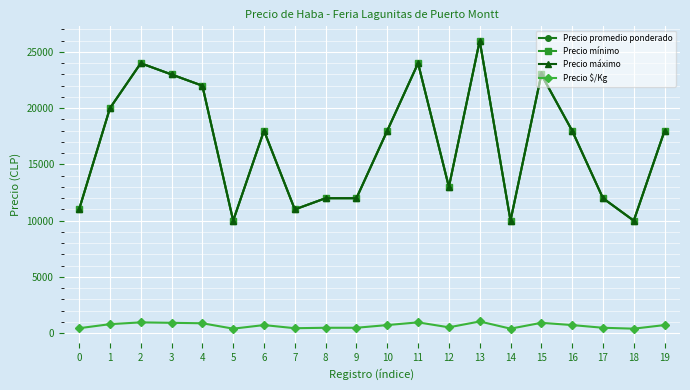

Does the chart have visible grid lines?

Yes